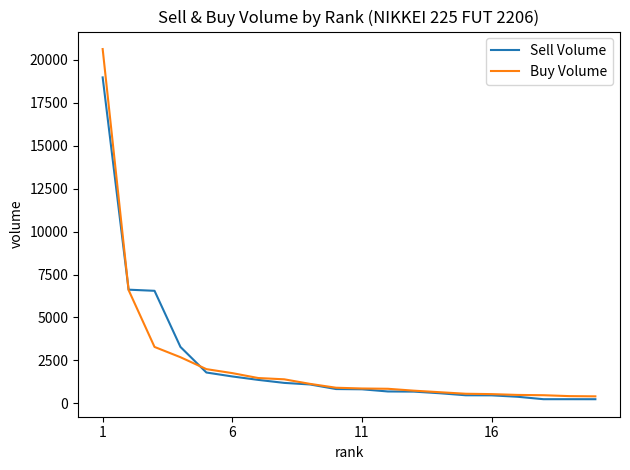

List the series in order of their peak value, lowest first.

Sell Volume, Buy Volume